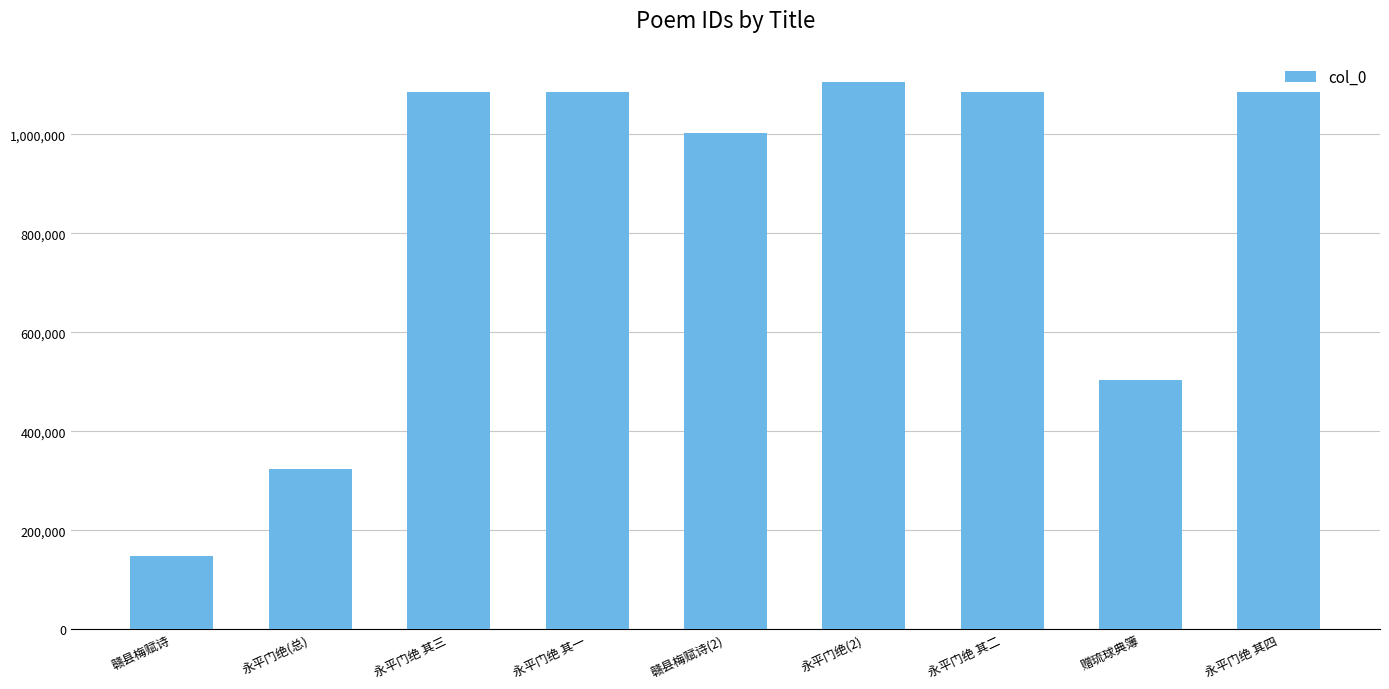

Which has a higher value, 永平门绝(总) or 永平门绝 其一?

永平门绝 其一